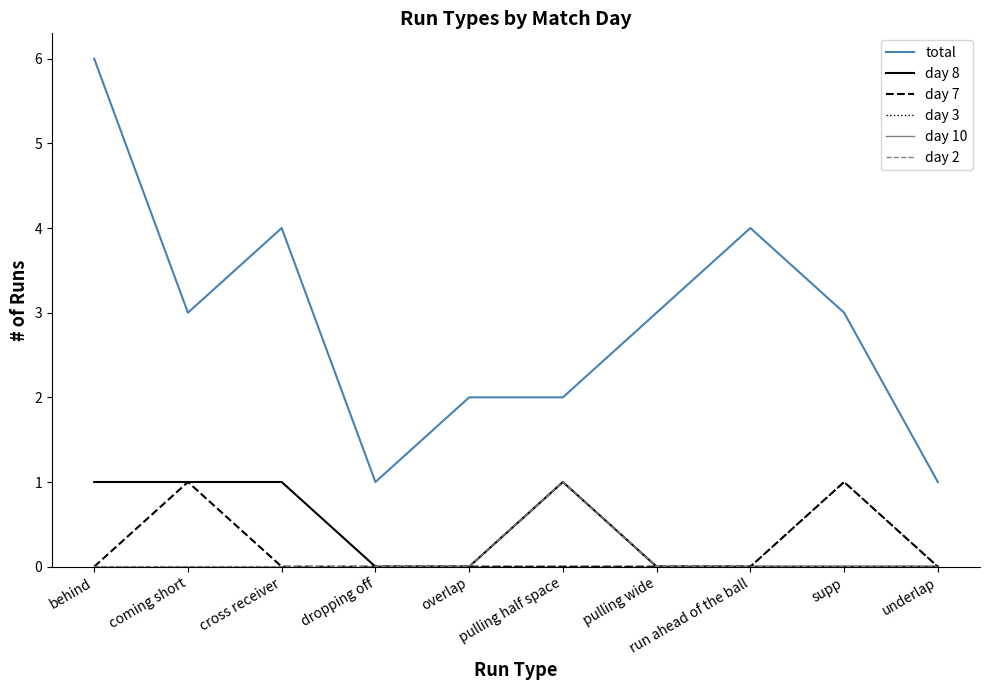

What is the total value across all series at pulling wide?

3